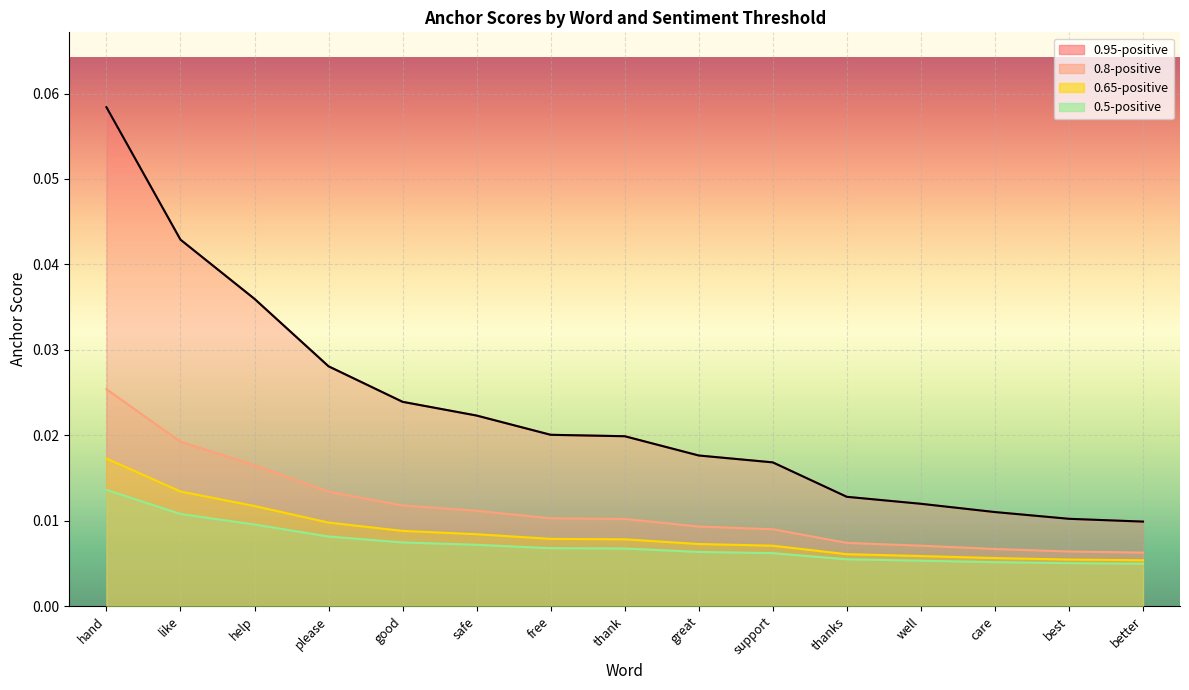

What is the sum of the 0.95-positive anchor score values at hand and good?

0.1